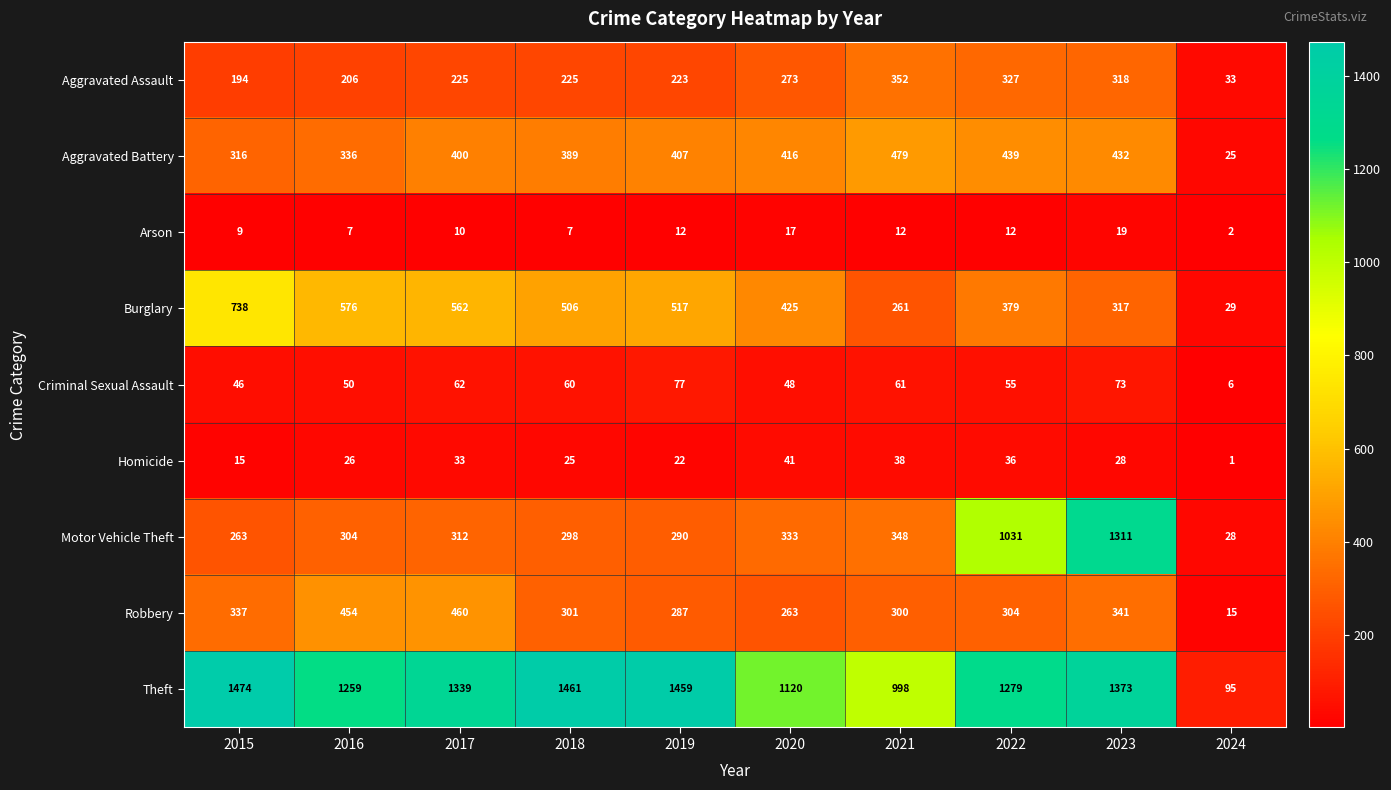

What is the total value across all series at 2022?

3862